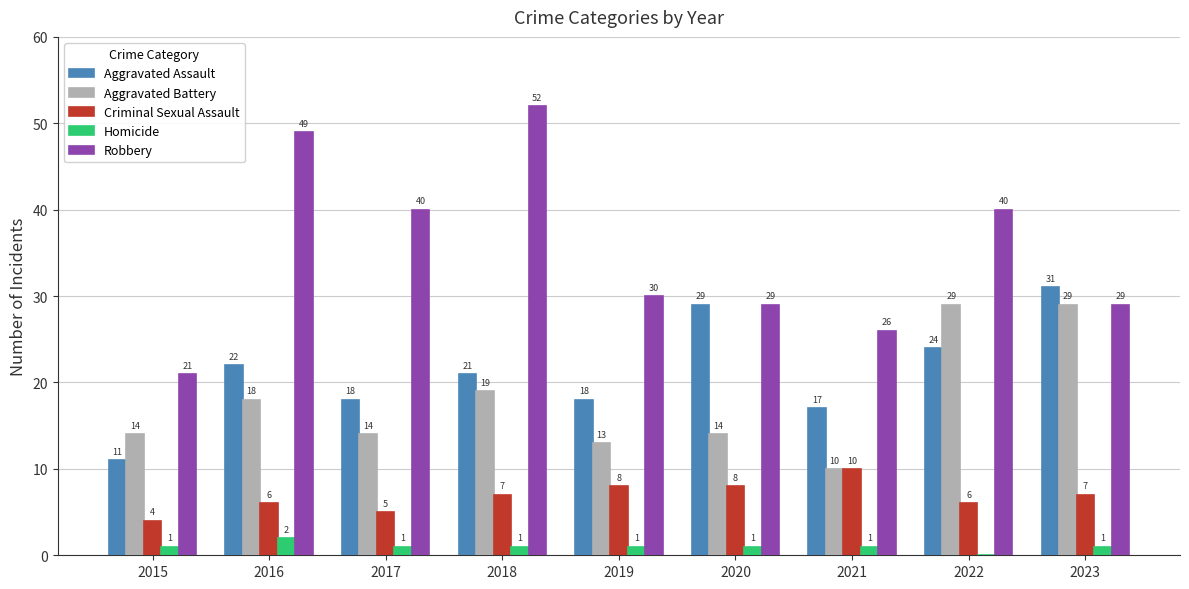

What is the sum of all Aggravated Battery values?

160